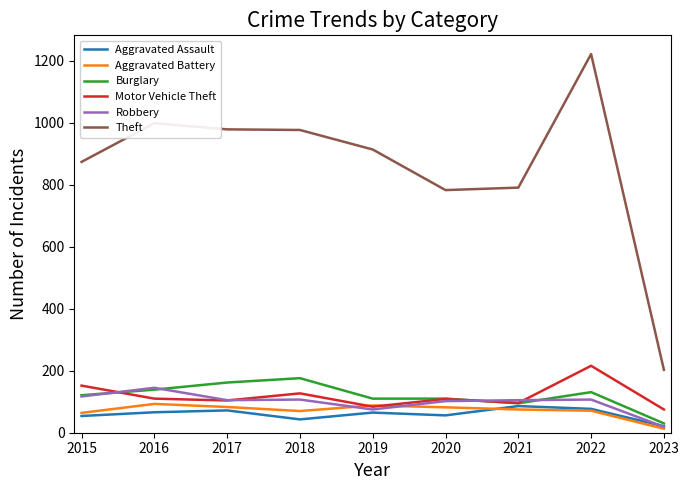

Does the chart have visible grid lines?

No